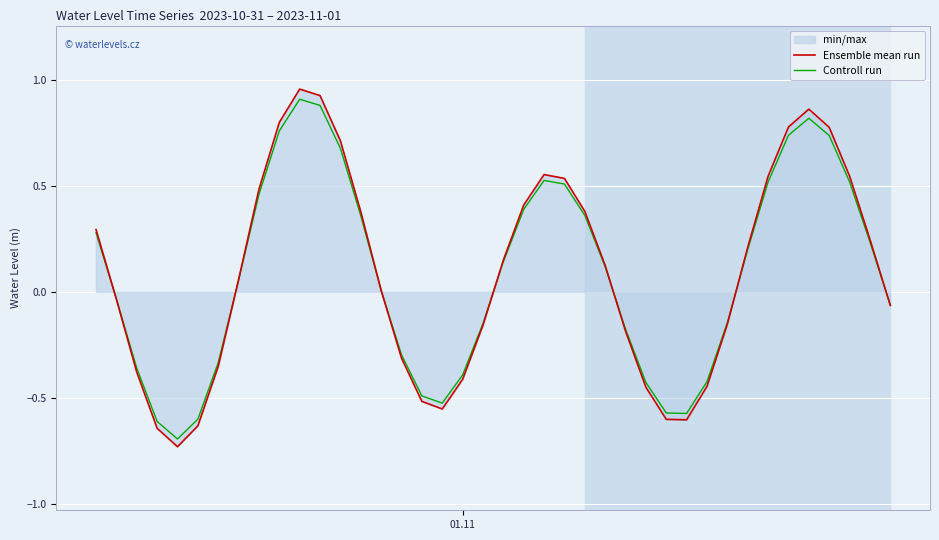

How many lines are shown in the chart?

2